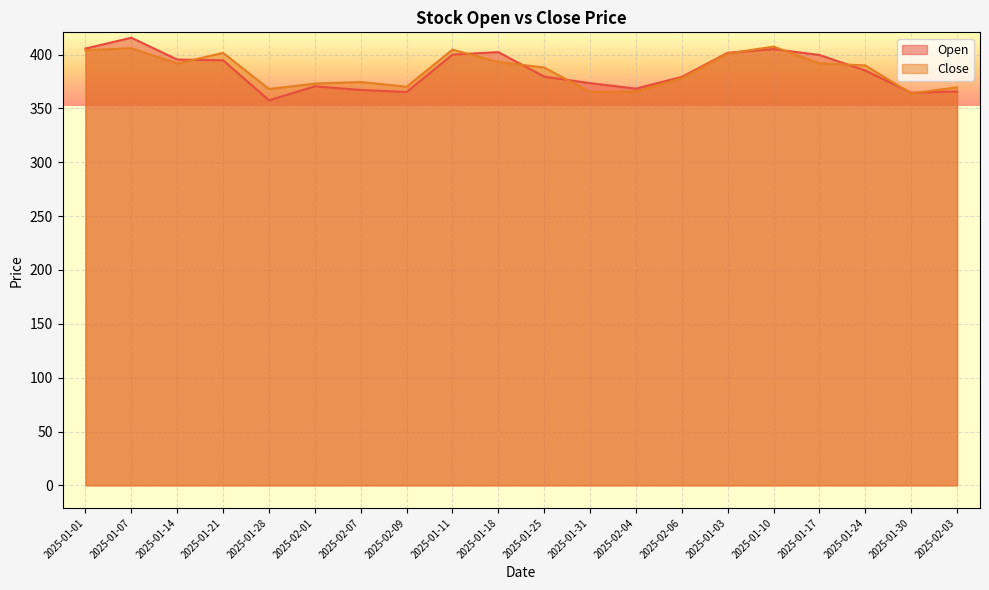

Which category has the highest value in the Open series?

2025-01-07